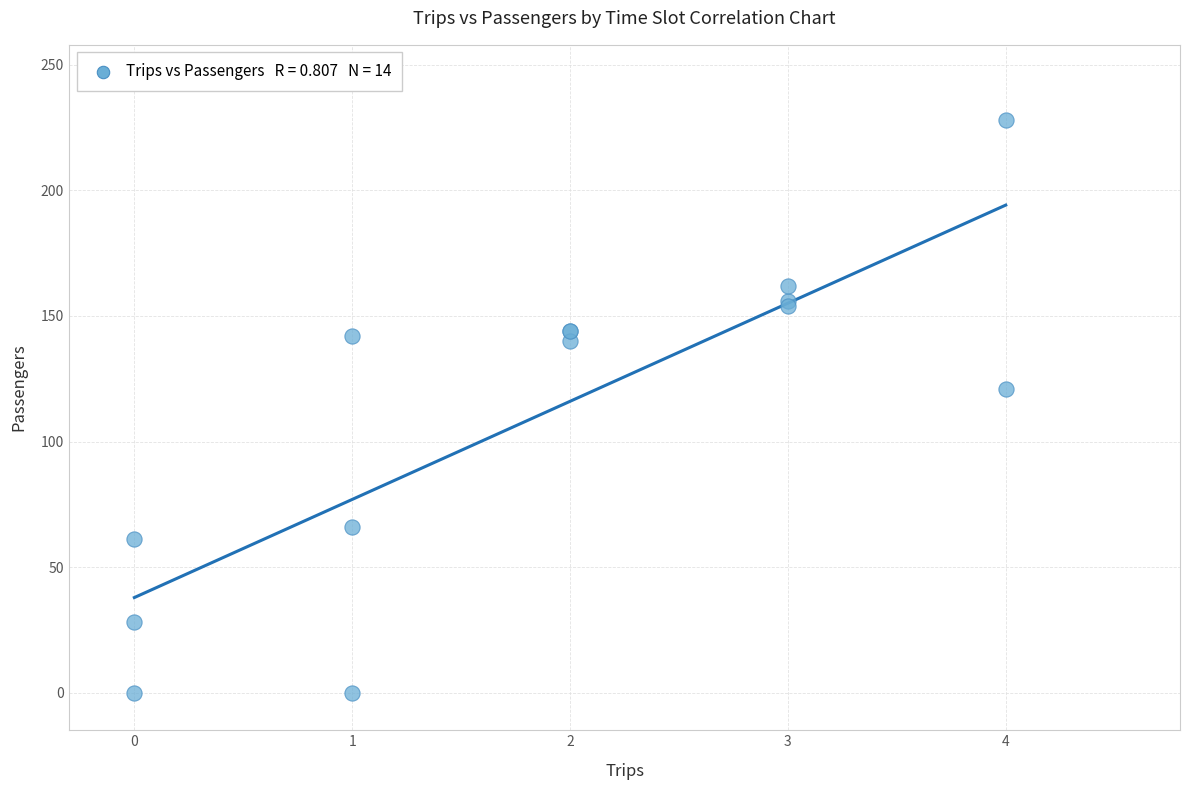

What Y value in the scatter plot is closest to 114?

121